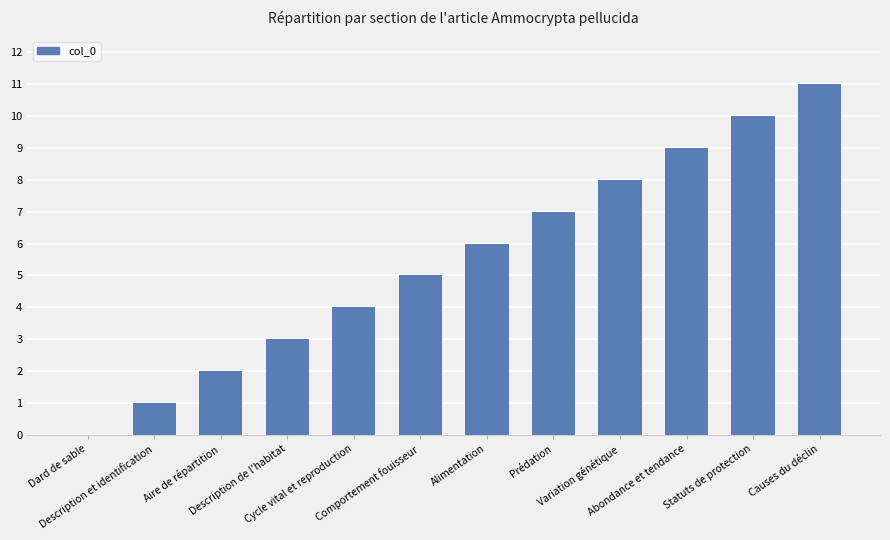

Between Cycle vital et reproduction and Statuts de protection, which is larger?

Statuts de protection